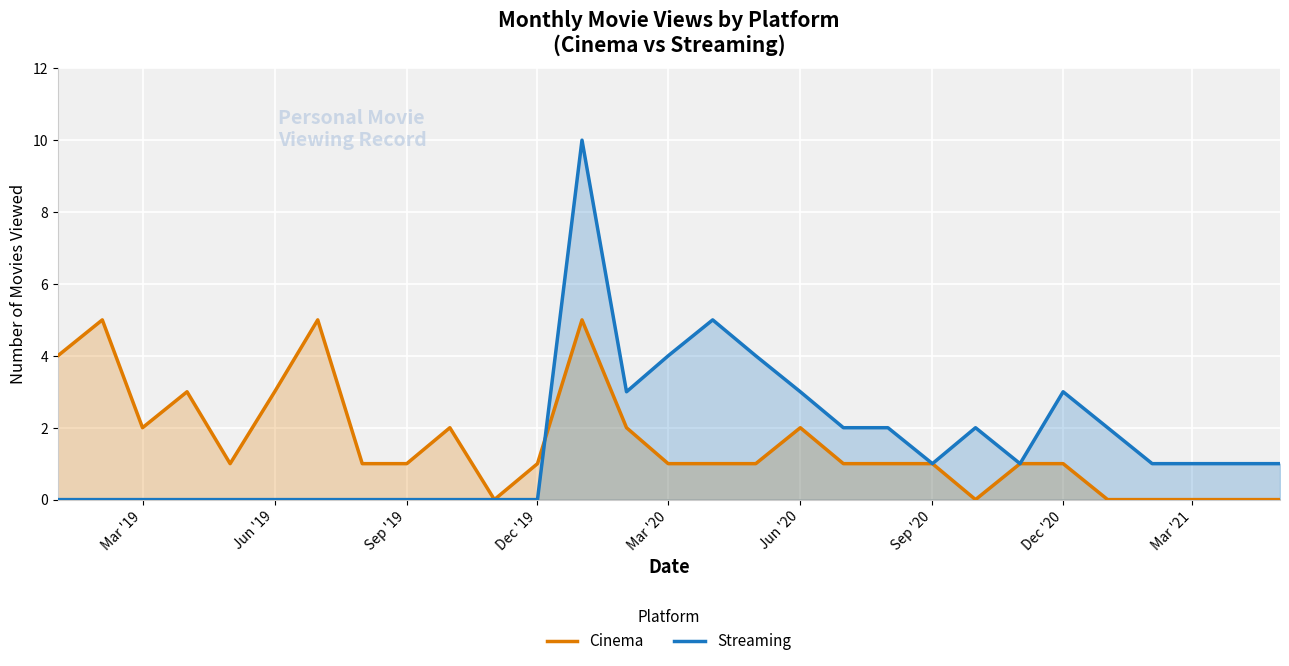

What is the greatest value displayed?

10